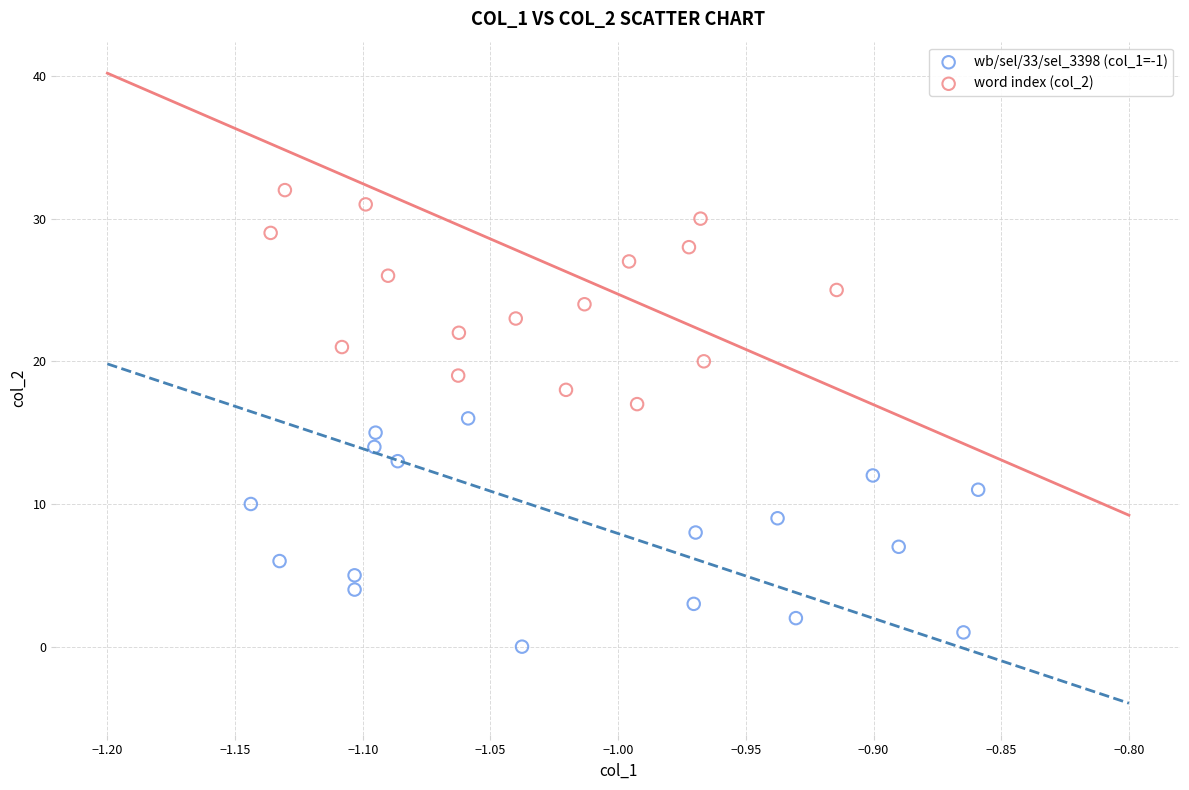

Which series contains the highest Y value?

word index (col_2)